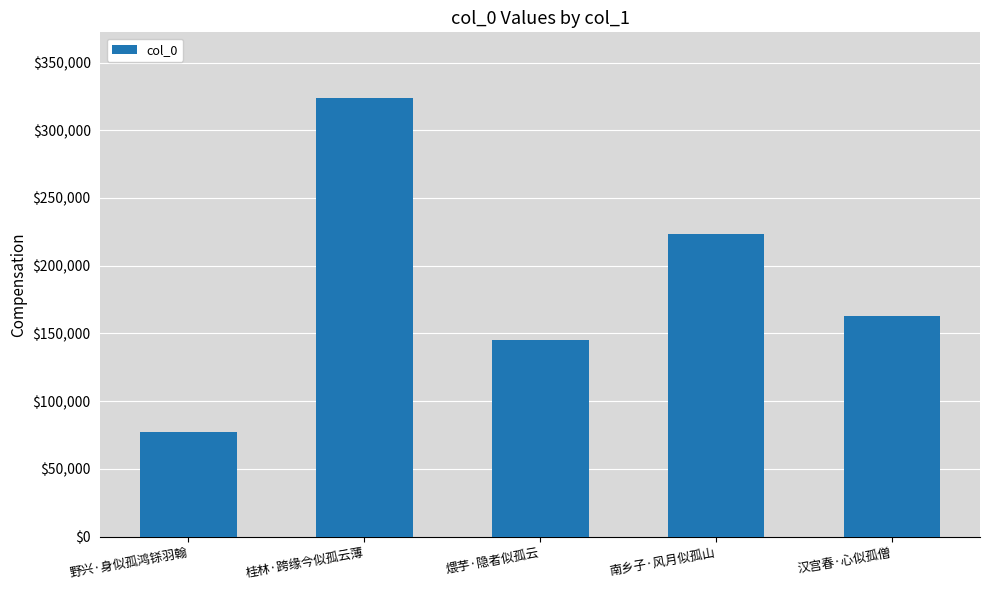

List the labels in order of value, smallest first.

野兴·身似孤鸿铩羽翰, 煨芋·隐者似孤云, 汉宫春·心似孤僧, 南乡子·风月似孤山, 桂林·跨缘今似孤云薄